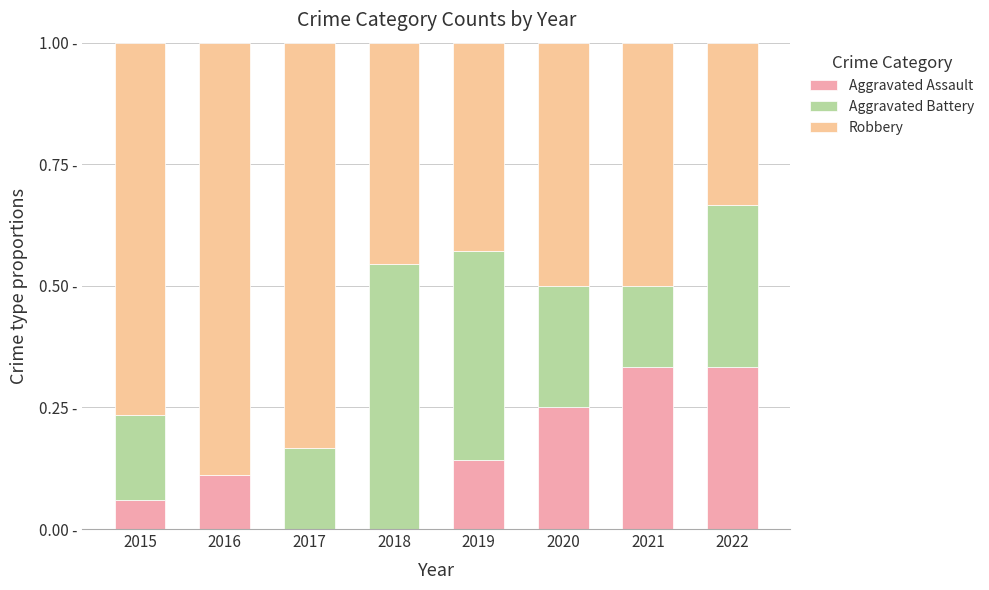

How many Aggravated Battery values are between 0 and 1?

8